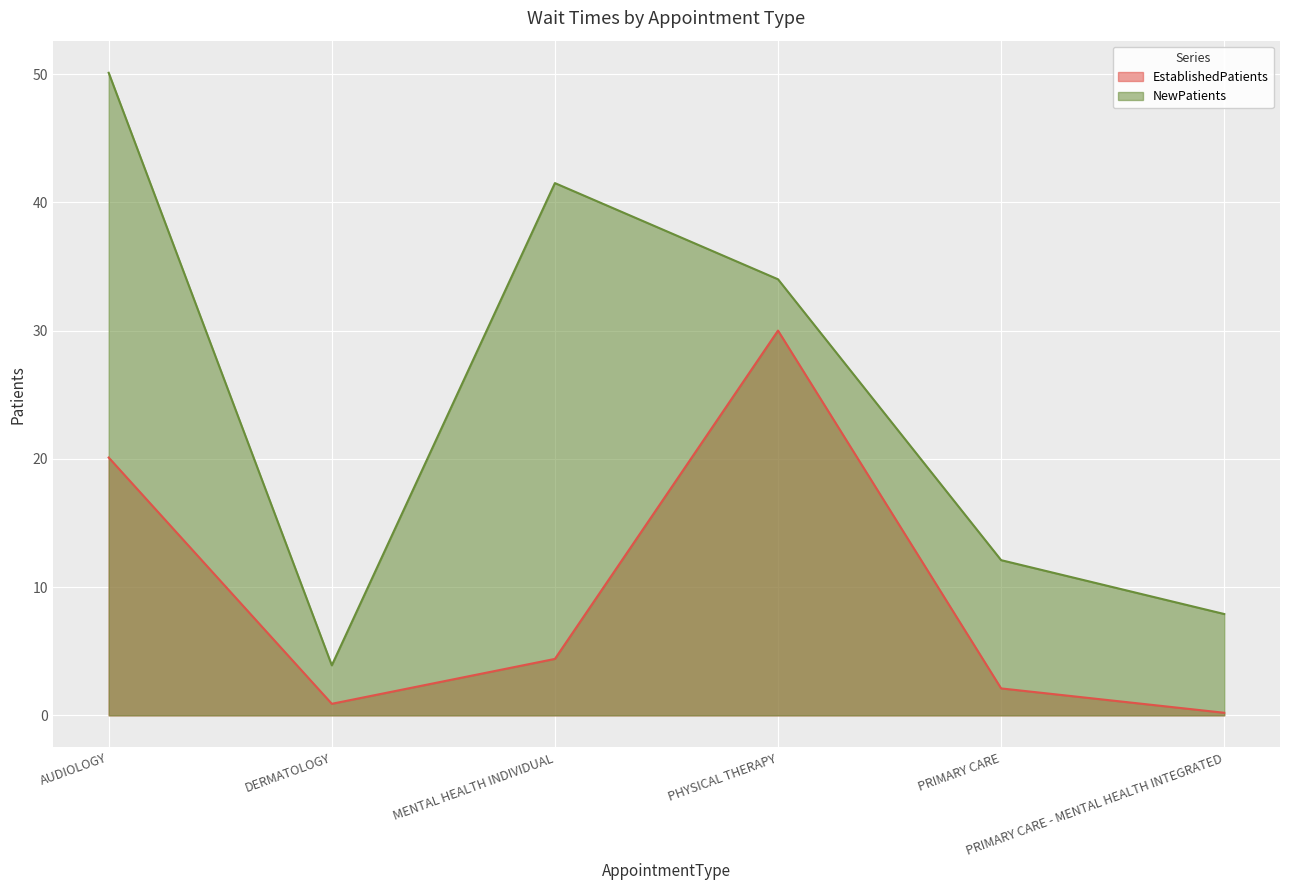

What is the greatest value displayed?

50.1